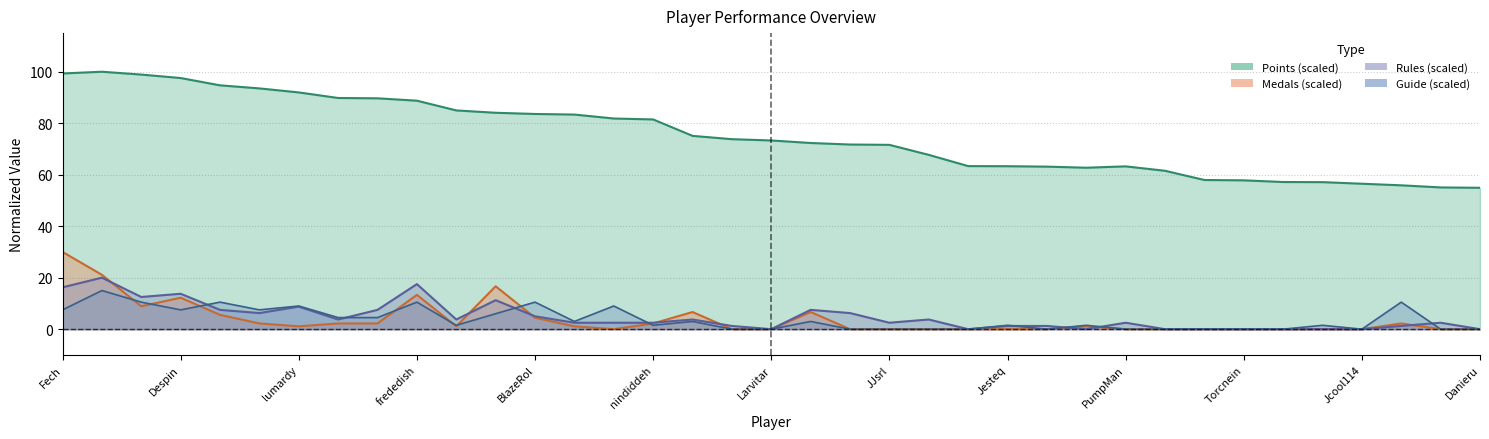

True or false: Points and Rules cross at least once.

False